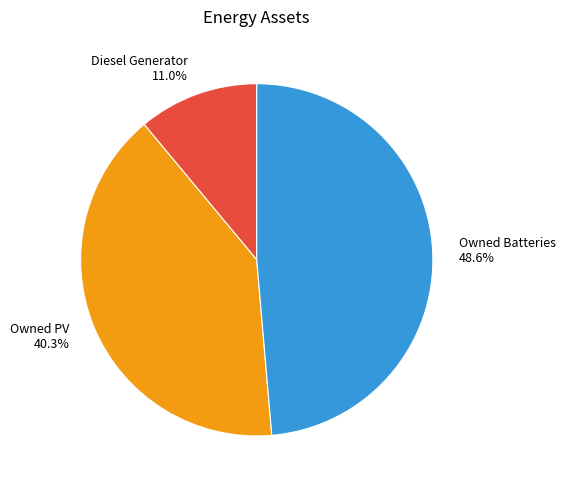

What percentage is NOT represented by Owned Batteries?

51.4%